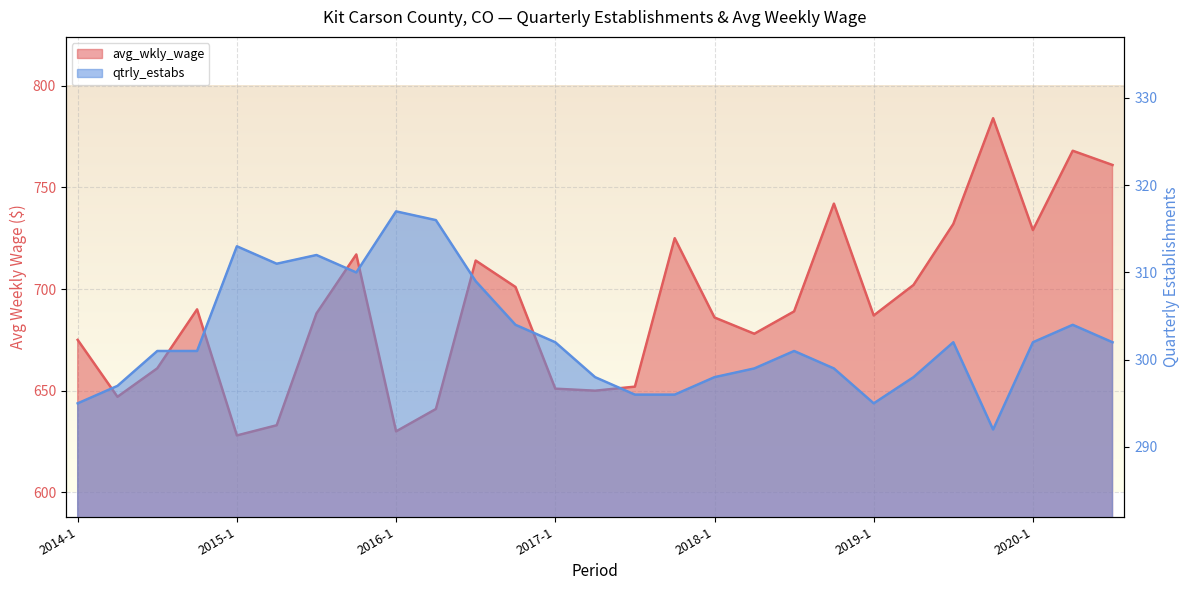

Where is the first local minimum for qtrly_estabs?

2015-2